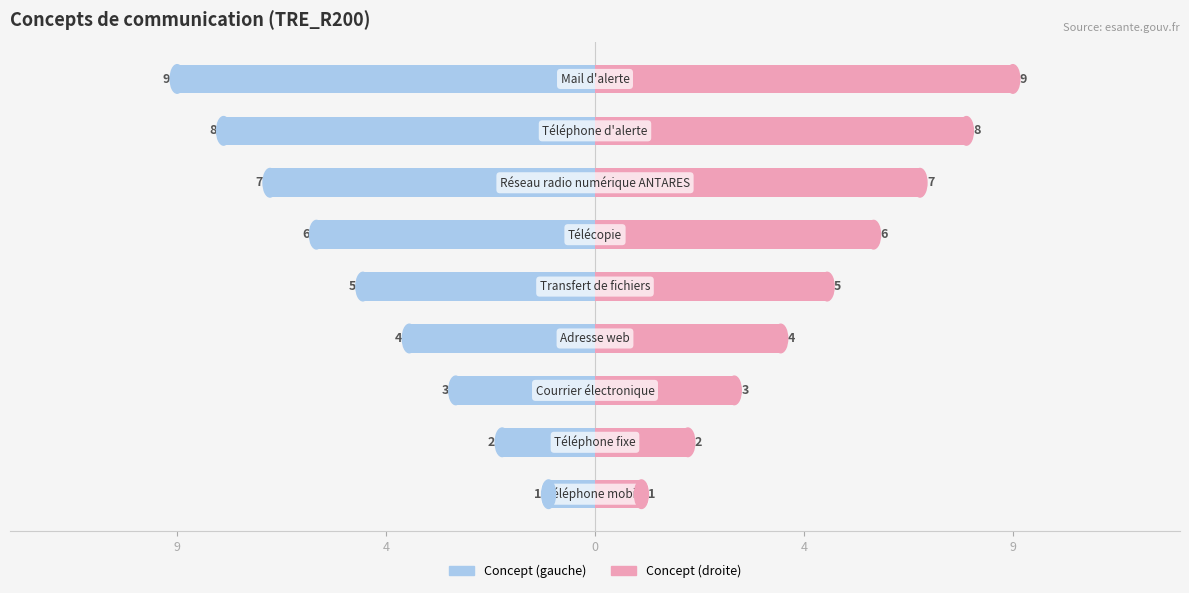

What is the maximum value shown in the chart?

9